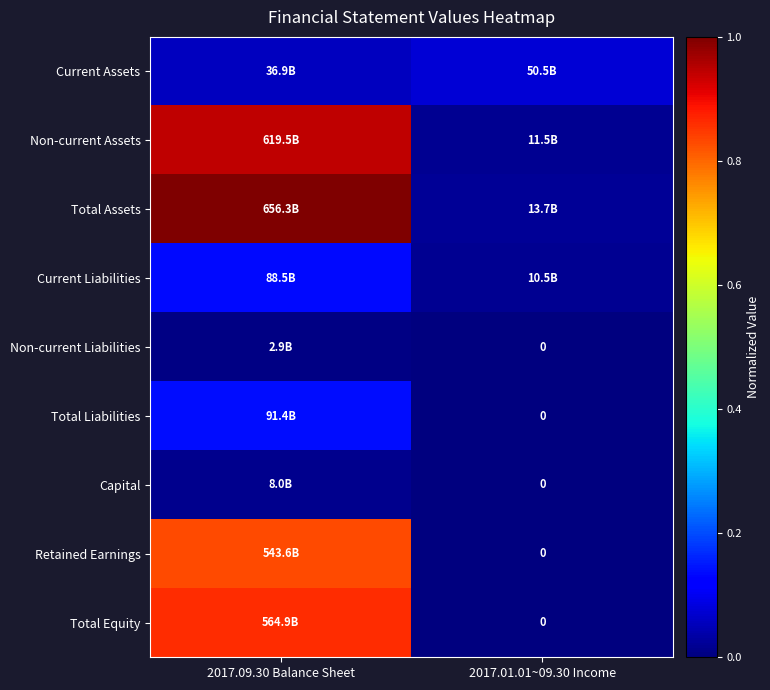

Count the number of categories in the chart.

2